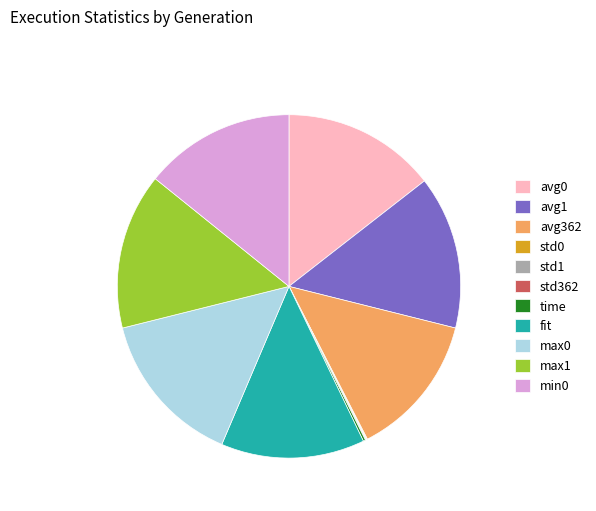

The max1 slice represents 3% of the pie. True or false?

False